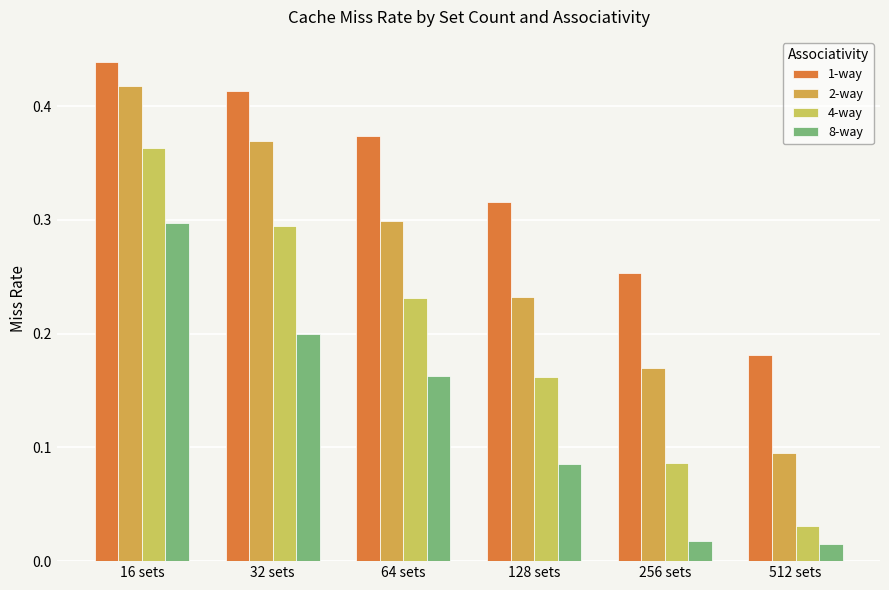

Count the number of categories in the chart.

6